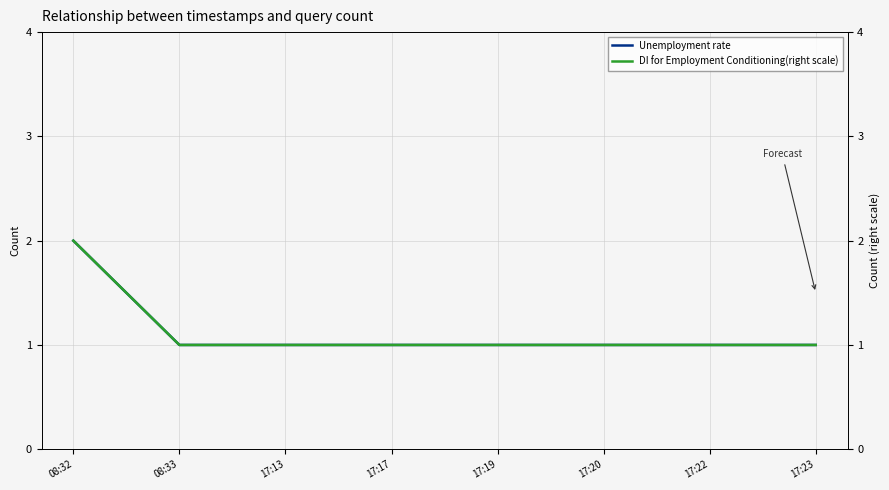

At which label does Unemployment rate reach its peak?

08:32